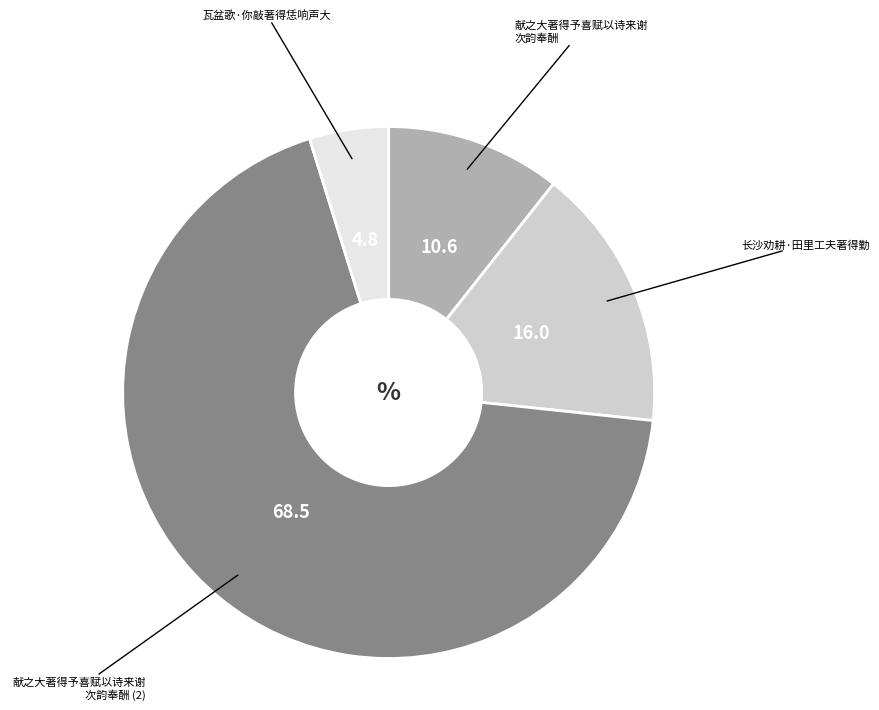

Is there a majority slice in this chart?

Yes